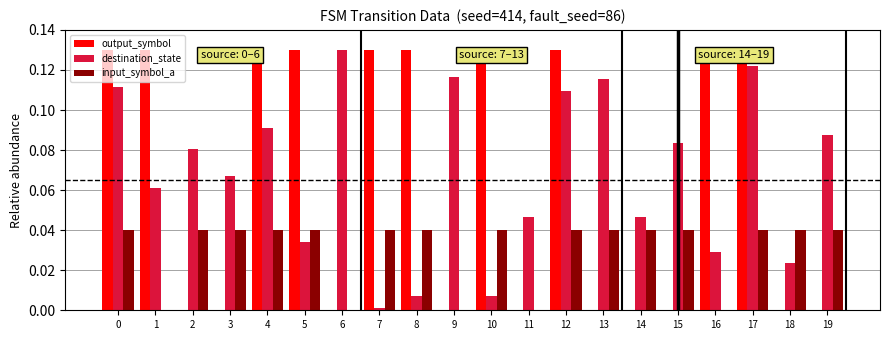

The value of output_symbol at 11 is 0.0. True or false?

True